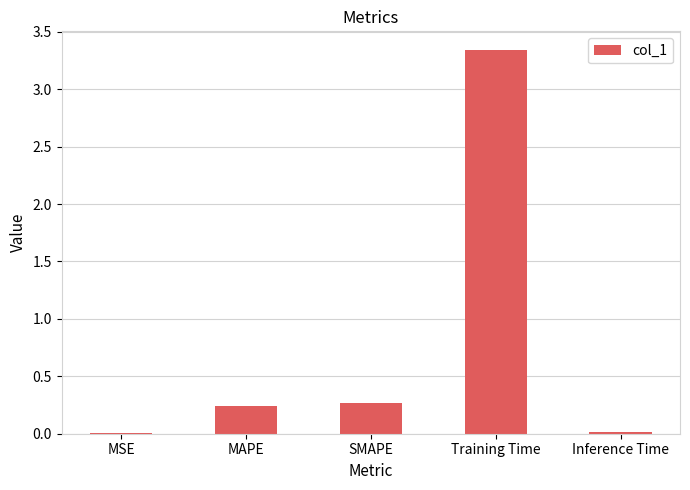

Which category has the highest value across all series?

Training Time